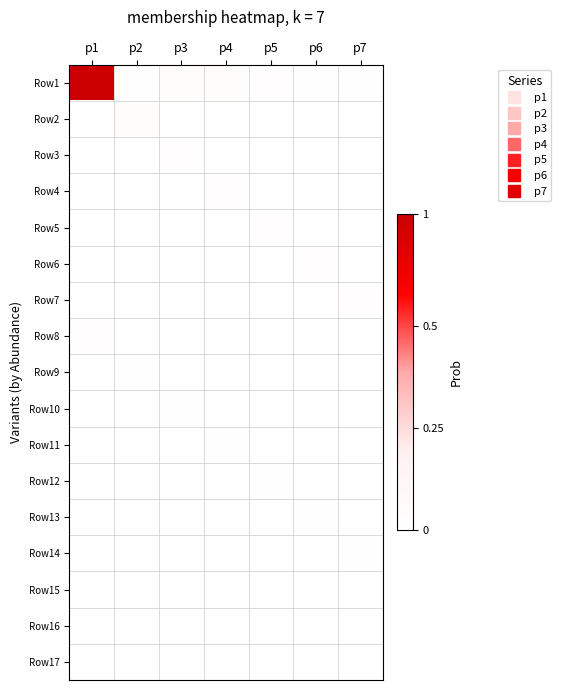

Reading left to right, transcribe all the data shown in this chart.

Row1: p1=0.8	p2=0.0	p3=0.0	p4=0.0	p5=0.0	p6=0.0	p7=0.0
Row2: p1=0.0	p2=0.0	p3=0.0	p4=0.0	p5=0.0	p6=0.0	p7=0.0
Row3: p1=0.0	p2=0.0	p3=0.0	p4=0.0	p5=0.0	p6=0.0	p7=0.0
Row4: p1=0.0	p2=0.0	p3=0.0	p4=0.0	p5=0.0	p6=0.0	p7=0.0
Row5: p1=0.0	p2=0.0	p3=0.0	p4=0.0	p5=0.0	p6=0.0	p7=0.0
Row6: p1=0.0	p2=0.0	p3=0.0	p4=0.0	p5=0.0	p6=0.0	p7=0.0
Row7: p1=0.0	p2=0.0	p3=0.0	p4=0.0	p5=0.0	p6=0.0	p7=0.0
Row8: p1=0.0	p2=0.0	p3=0.0	p4=0.0	p5=0.0	p6=0.0	p7=0.0
Row9: p1=0.0	p2=0.0	p3=0.0	p4=0.0	p5=0.0	p6=0.0	p7=0.0
Row10: p1=0.0	p2=0.0	p3=0.0	p4=0.0	p5=0.0	p6=0.0	p7=0.0
Row11: p1=0.0	p2=0.0	p3=0.0	p4=0.0	p5=0.0	p6=0.0	p7=0.0
Row12: p1=0.0	p2=0.0	p3=0.0	p4=0.0	p5=0.0	p6=0.0	p7=0.0
Row13: p1=0.0	p2=0.0	p3=0.0	p4=0.0	p5=0.0	p6=0.0	p7=0.0
Row14: p1=0.0	p2=0.0	p3=0.0	p4=0.0	p5=0.0	p6=0.0	p7=0.0
Row15: p1=0.0	p2=0.0	p3=0.0	p4=0.0	p5=0.0	p6=0.0	p7=0.0
Row16: p1=0.0	p2=0.0	p3=0.0	p4=0.0	p5=0.0	p6=0.0	p7=0.0
Row17: p1=0.0	p2=0.0	p3=0.0	p4=0.0	p5=0.0	p6=0.0	p7=0.0